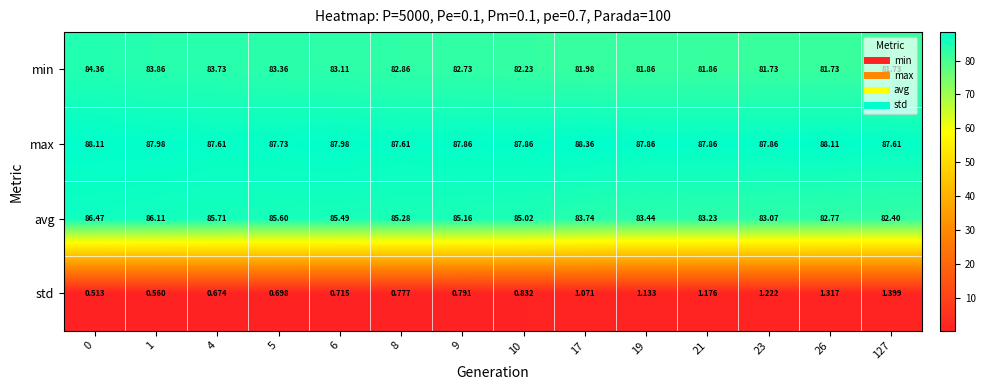

Count the number of data series in this chart.

4